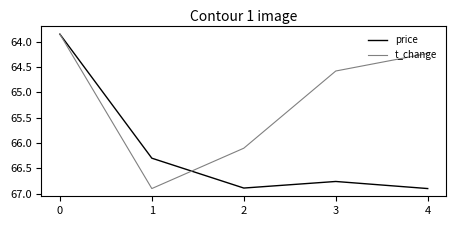

The t_change series shows 64.6 at 3. True or false?

True